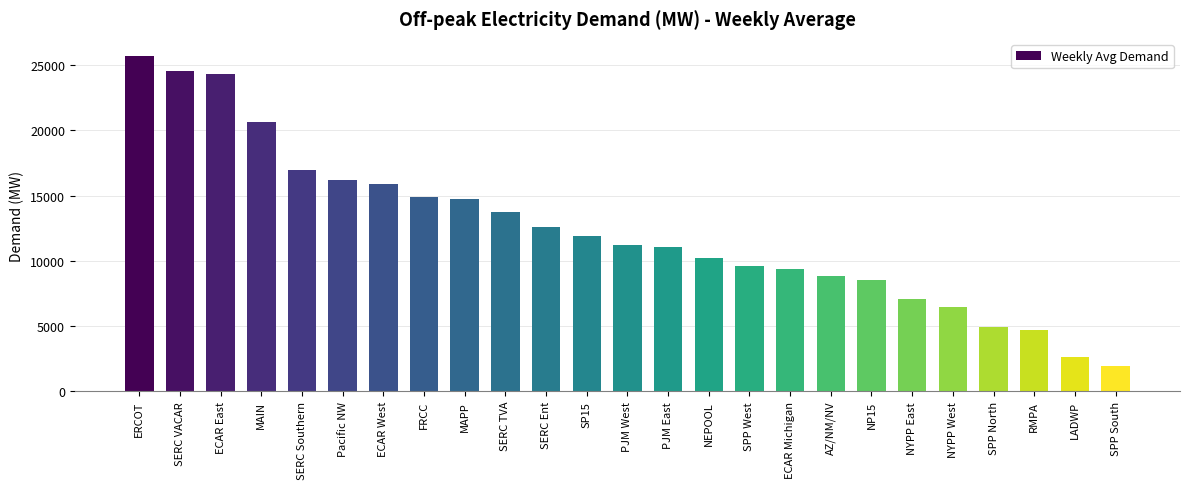

What is the difference between the maximum and minimum values?

23828.7